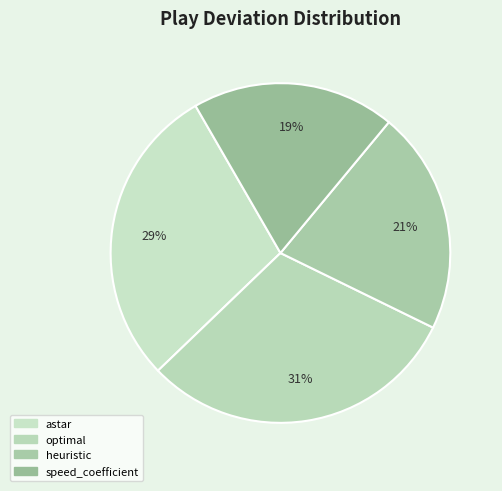

Which category has the biggest portion of the pie?

optimal